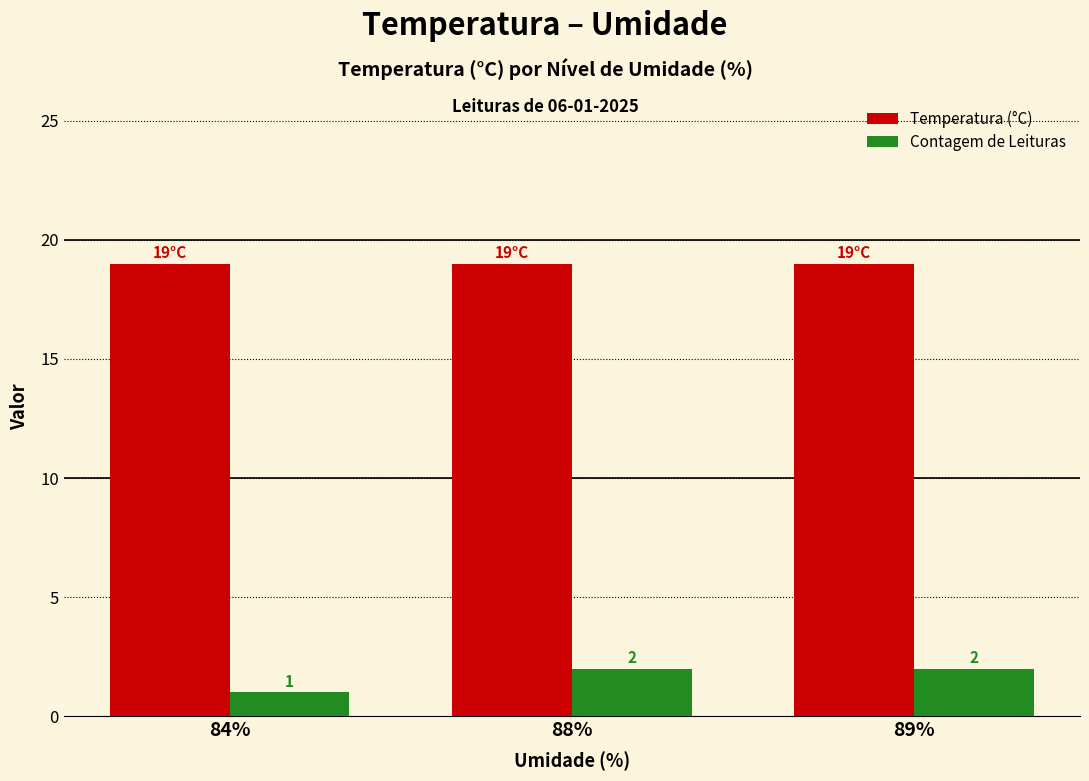

Rank the series by their maximum value, from highest to lowest.

Temperatura (°C), Contagem de Leituras